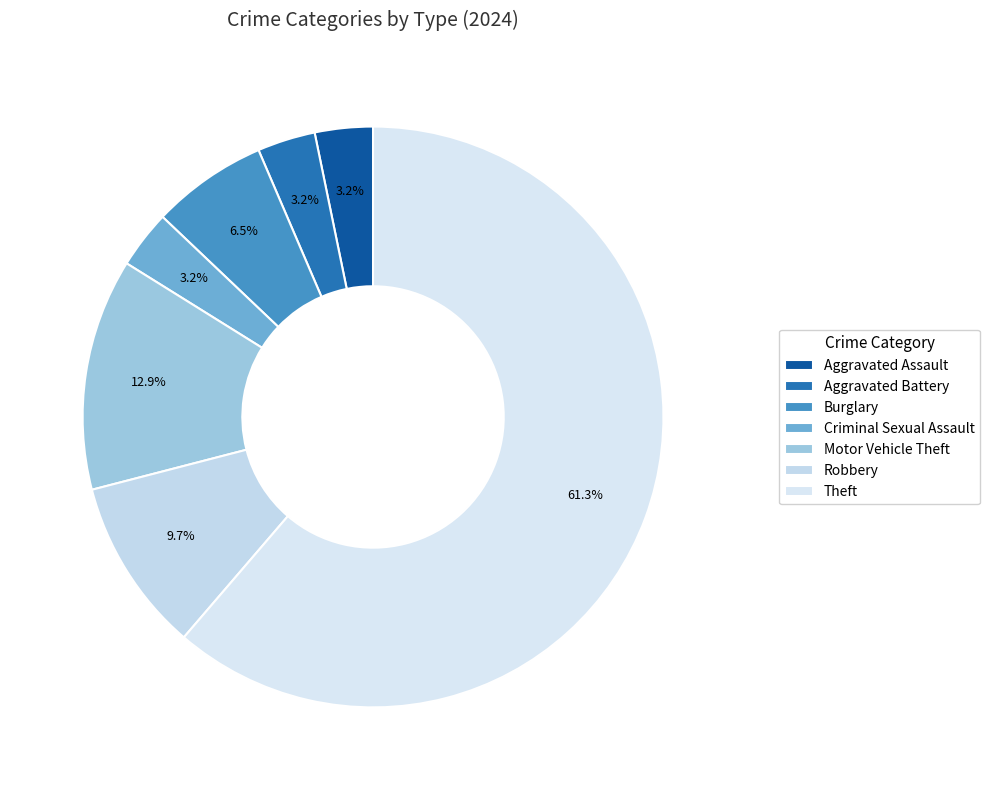

Is it true that Aggravated Assault is 17% of the pie?

False